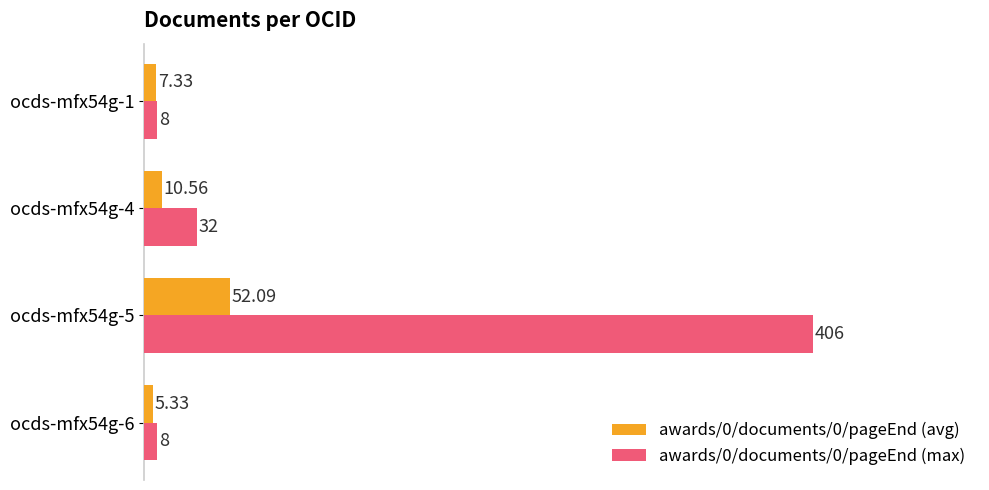

Rank the series by their maximum value, from lowest to highest.

awards/0/documents/0/pageEnd (avg), awards/0/documents/0/pageEnd (max)